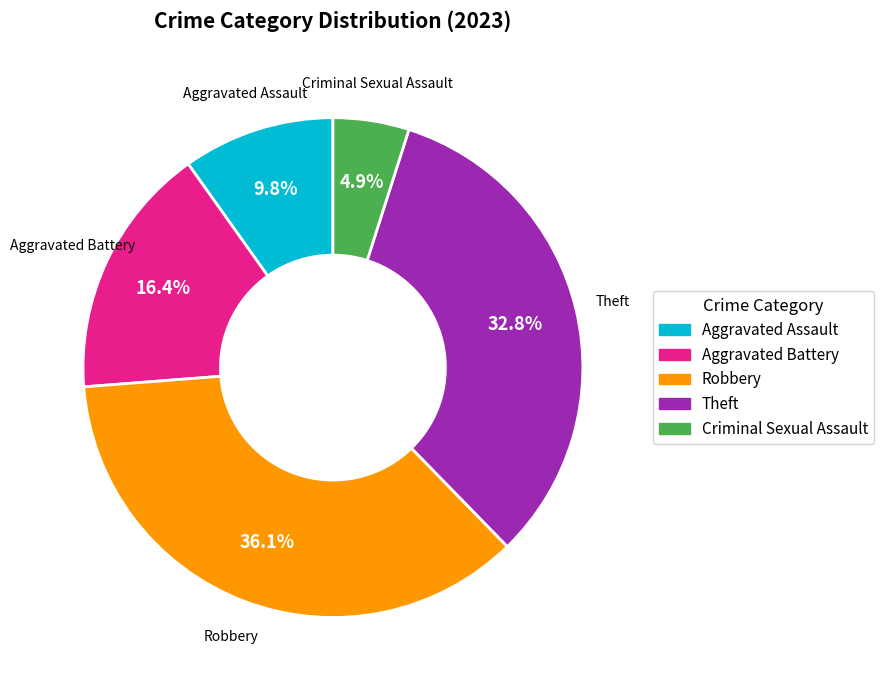

Which category has the biggest portion of the pie?

Robbery